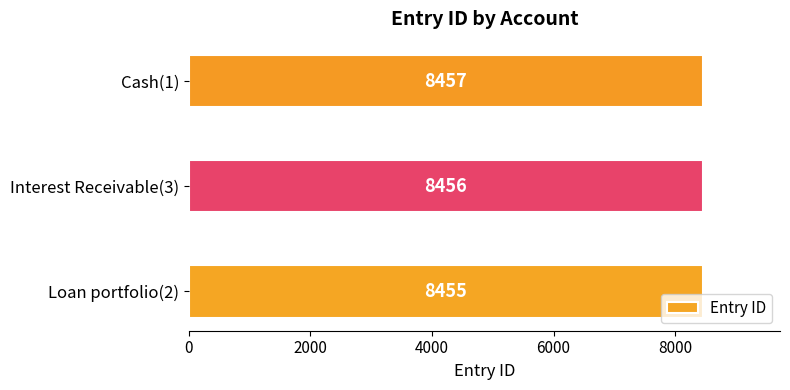

What is the change in value from Loan portfolio(2) to Interest Receivable(3)?

+1